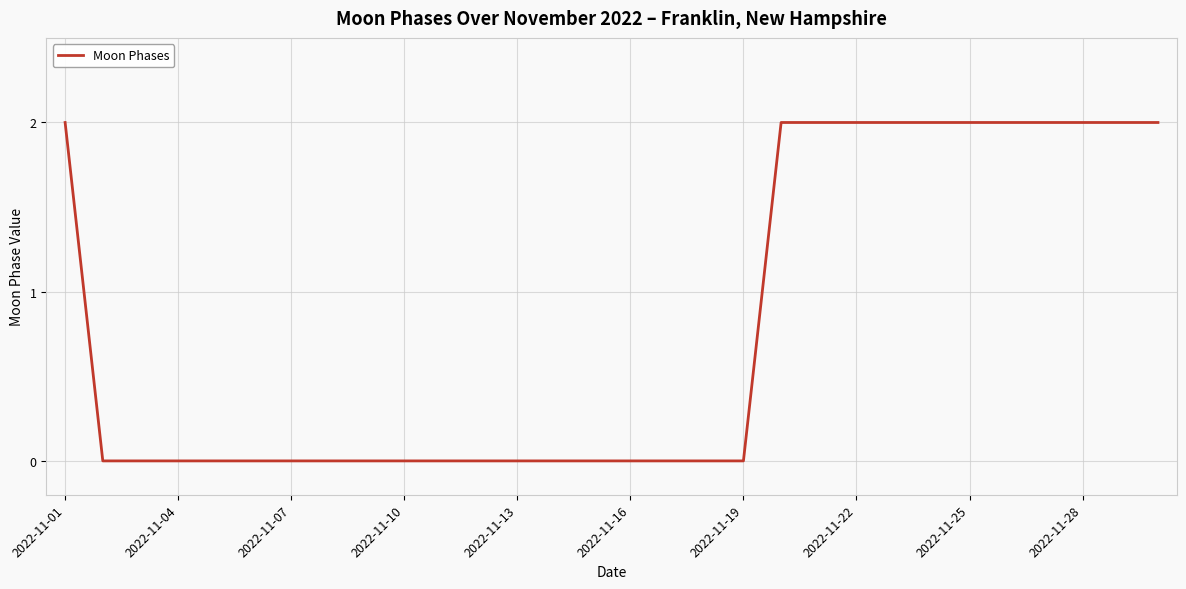

What is the average value?

1